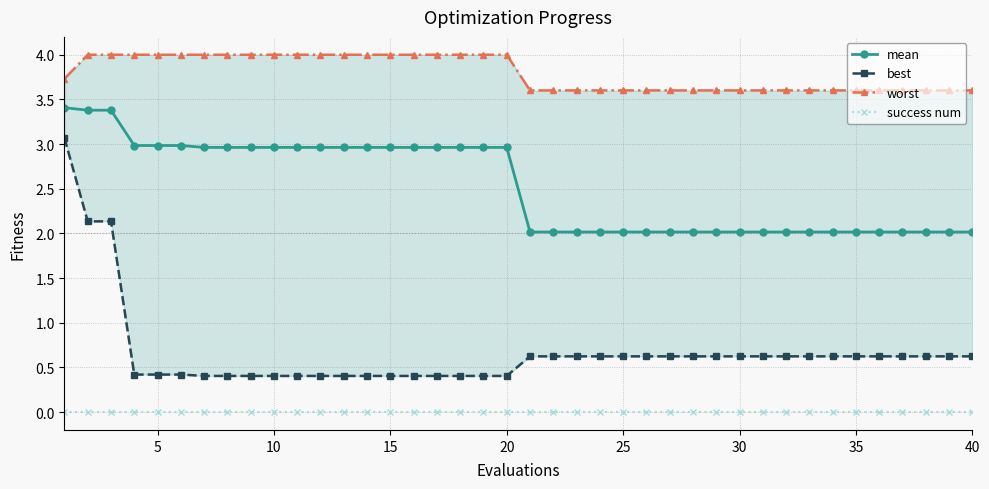

True or false: mean and success num cross at least once.

False